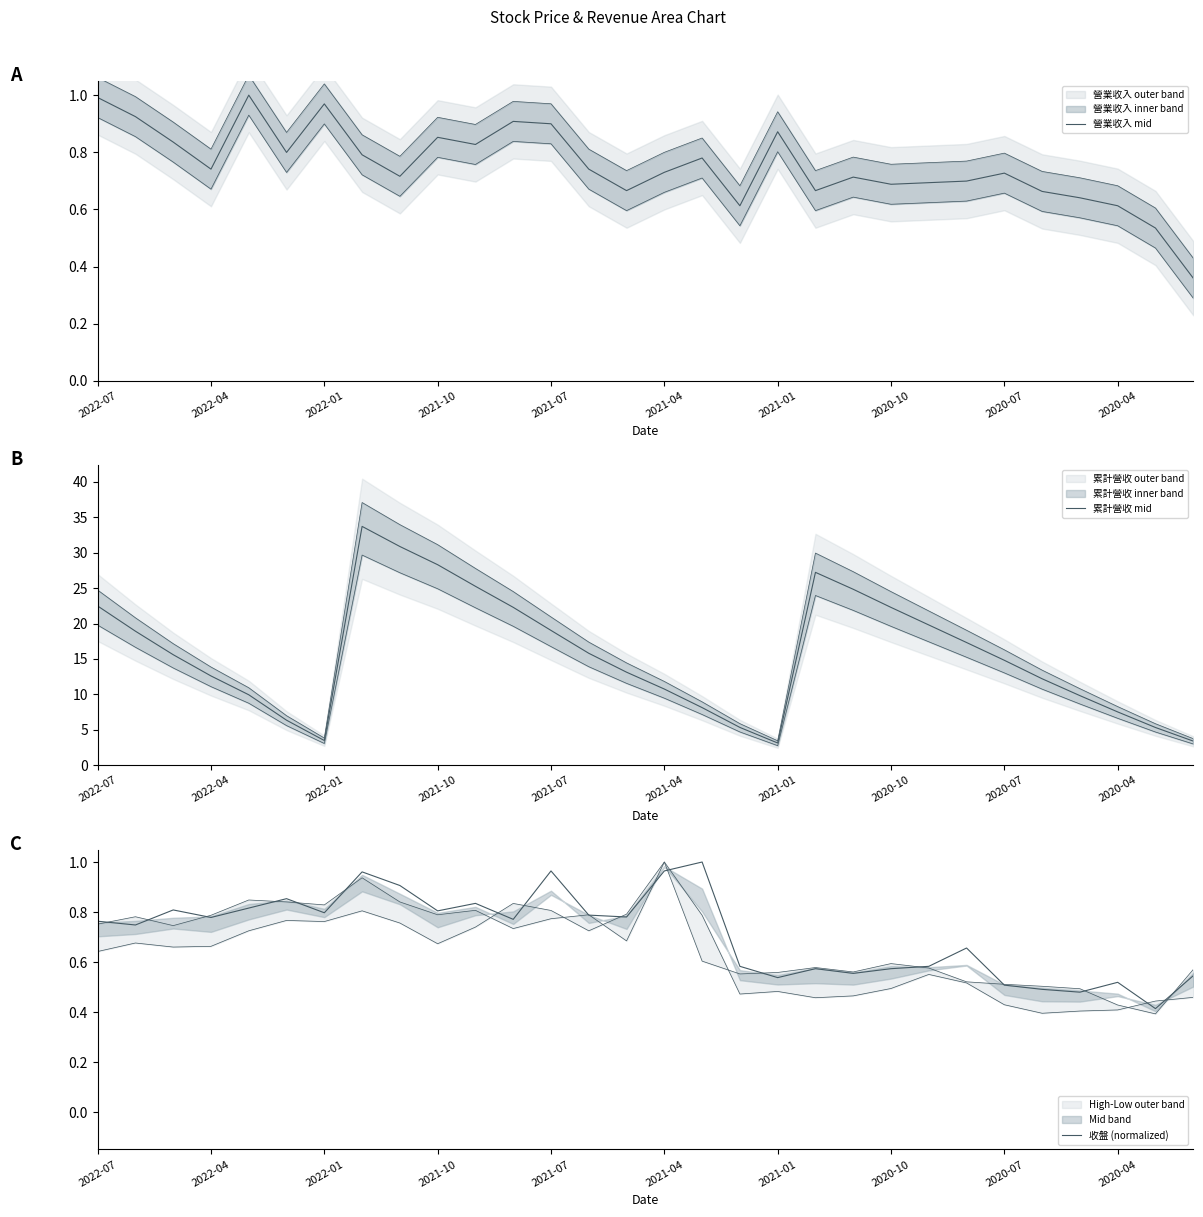

Is the value of 營業收入 mid at 25 greater than the value of 收盤 (normalized) at 2020-04?

No